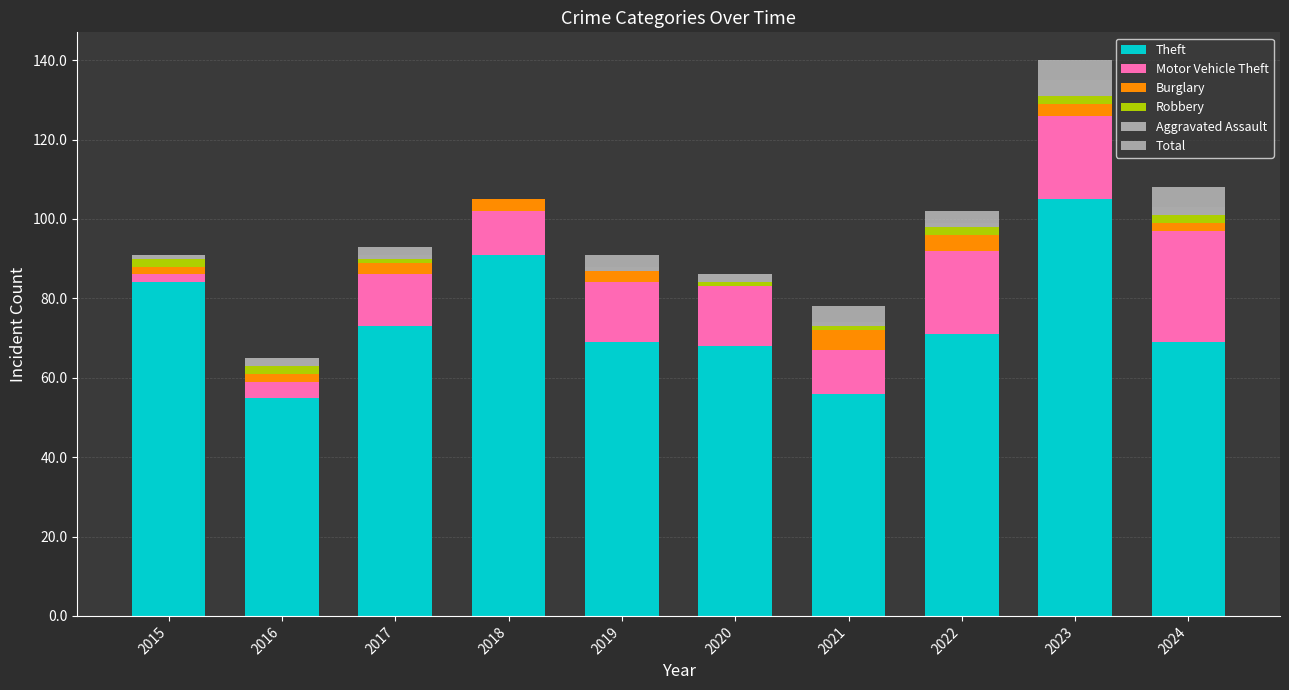

Which category has the highest value in the Theft series?

2023